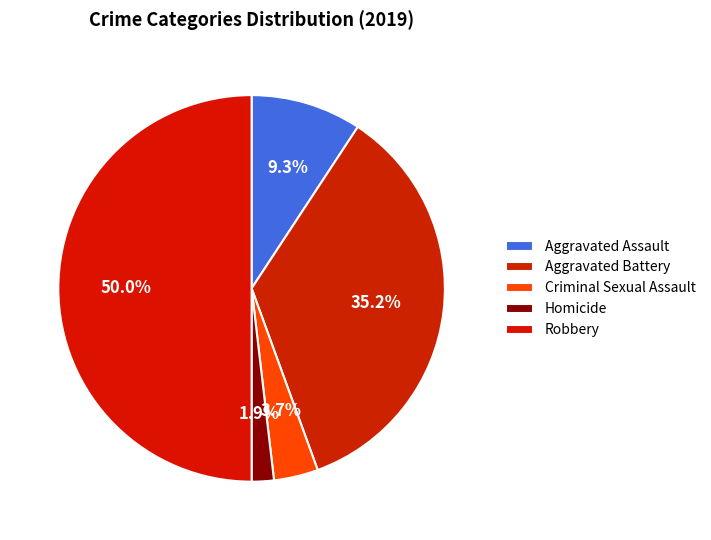

How many slices are in this pie chart?

5